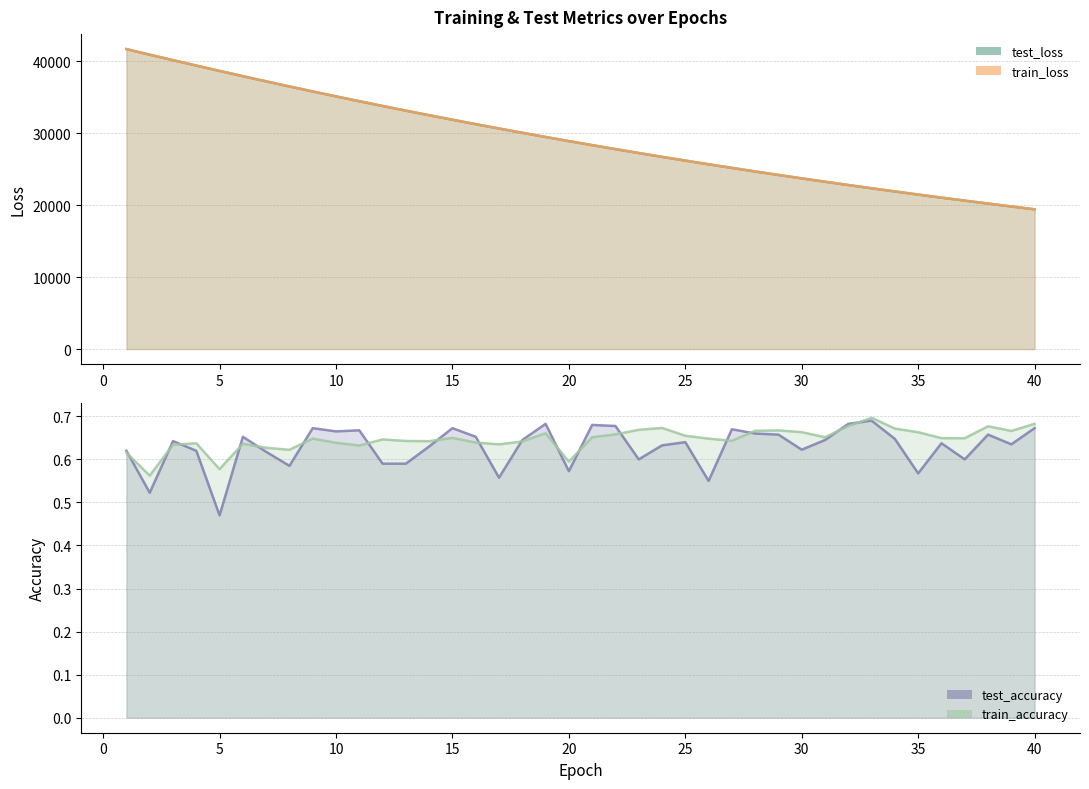

What is the difference between the maximum and minimum values in the test_loss series?

22276.4